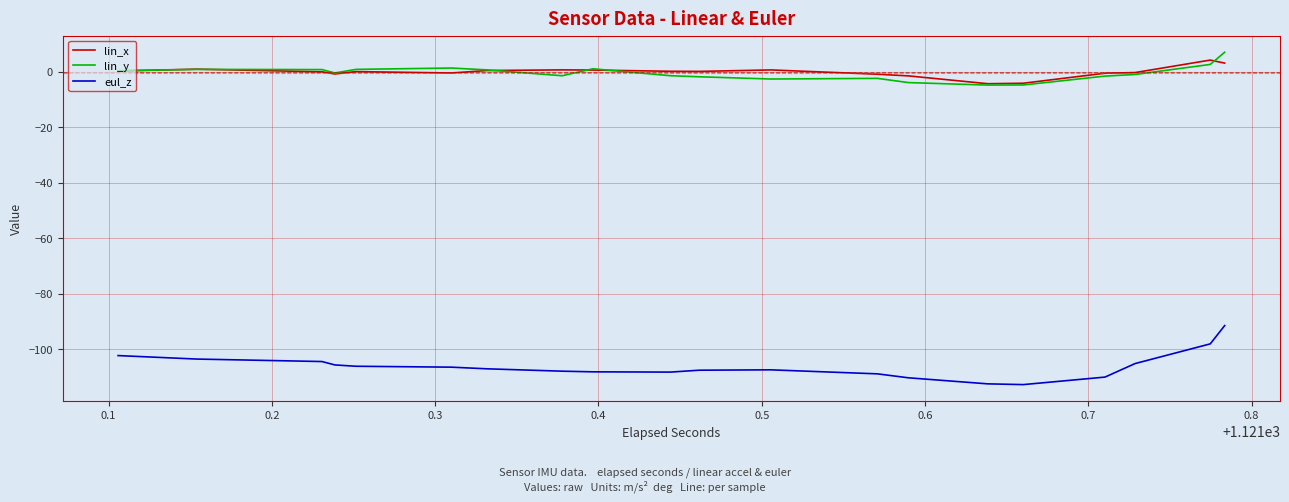

True or false: lin_y and eul_z intersect in this chart.

False